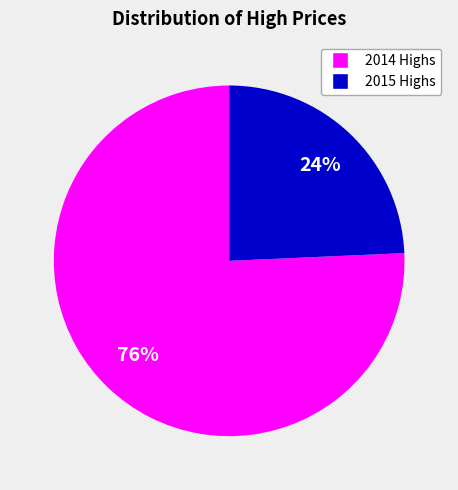

Does any single category account for the majority?

Yes